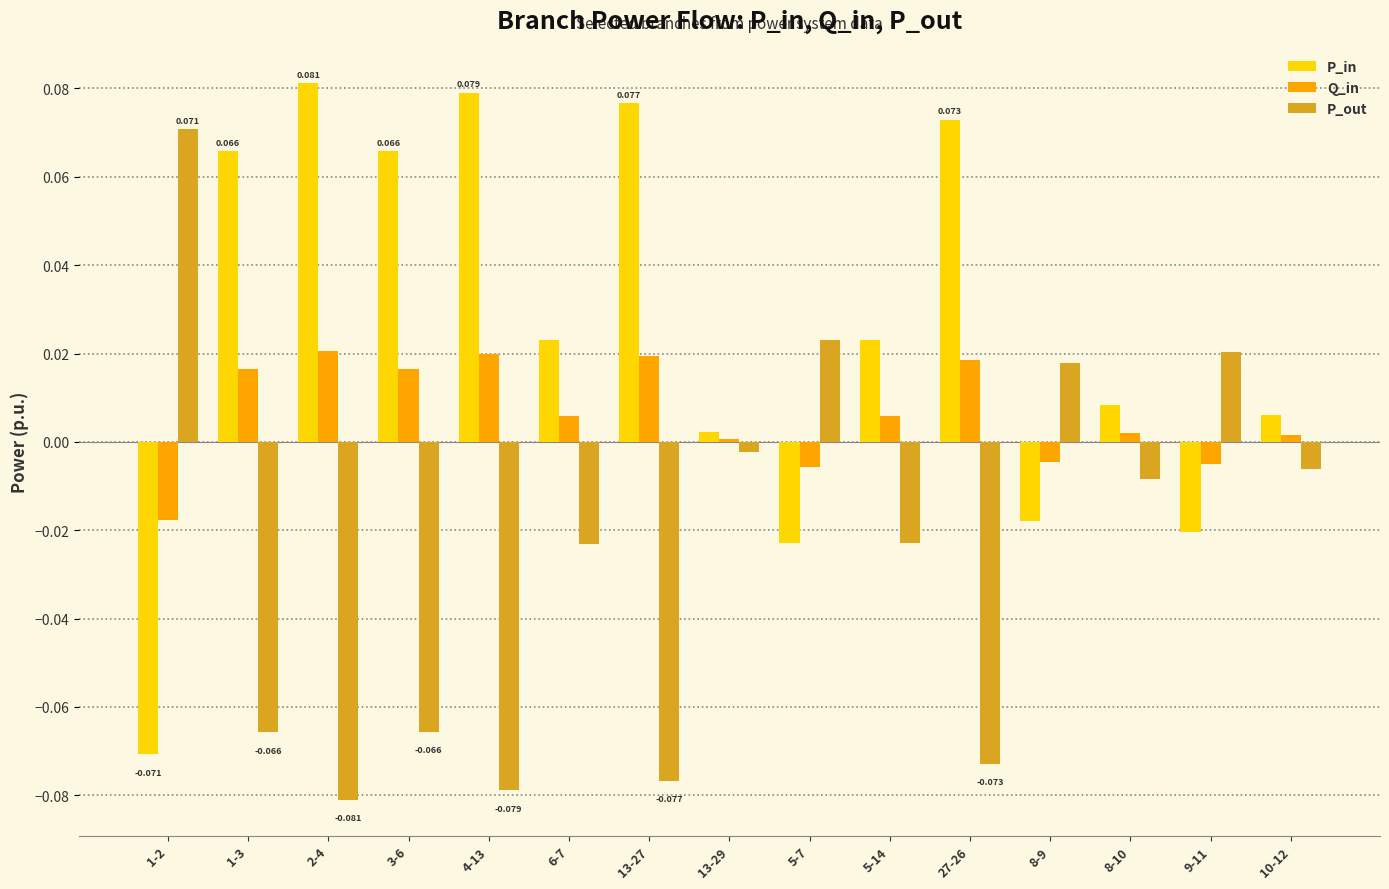

At how many categories does at least one series exceed 0?

15